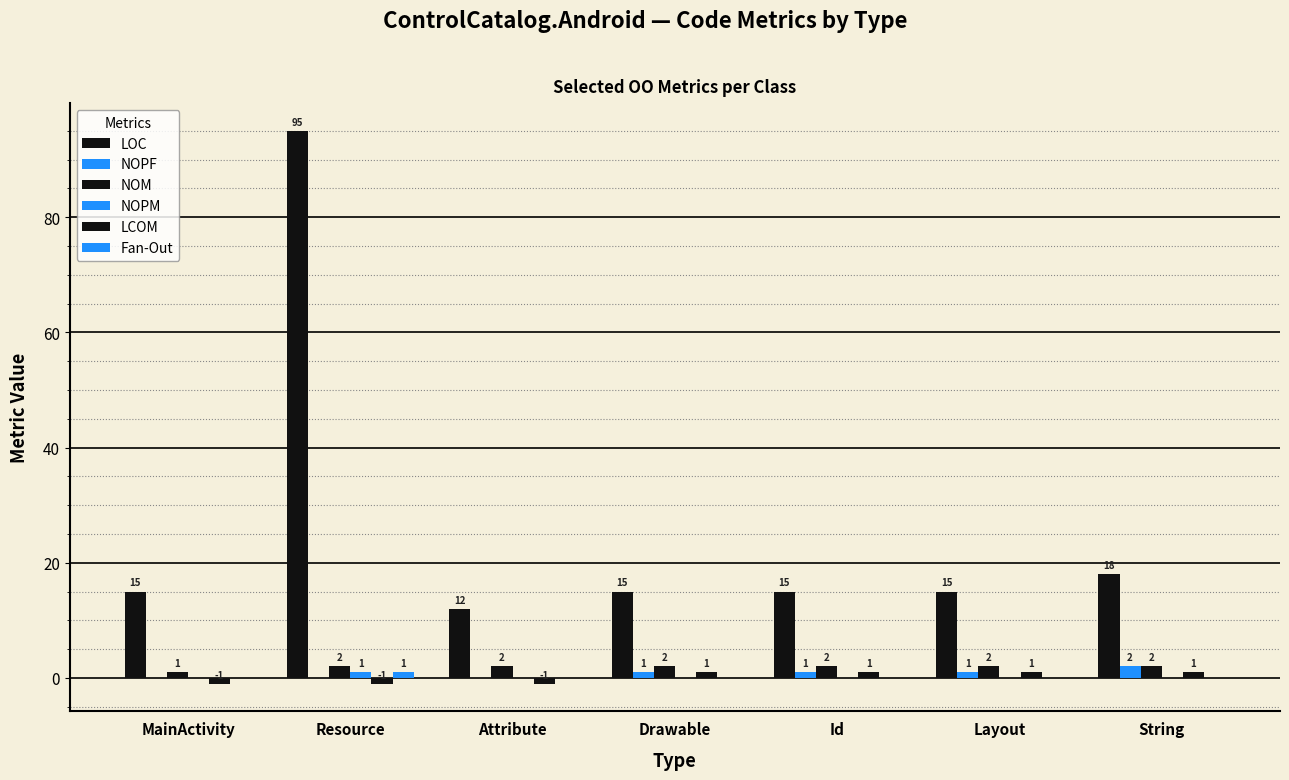

Between Resource and Layout, which series saw the biggest shift?

LOC